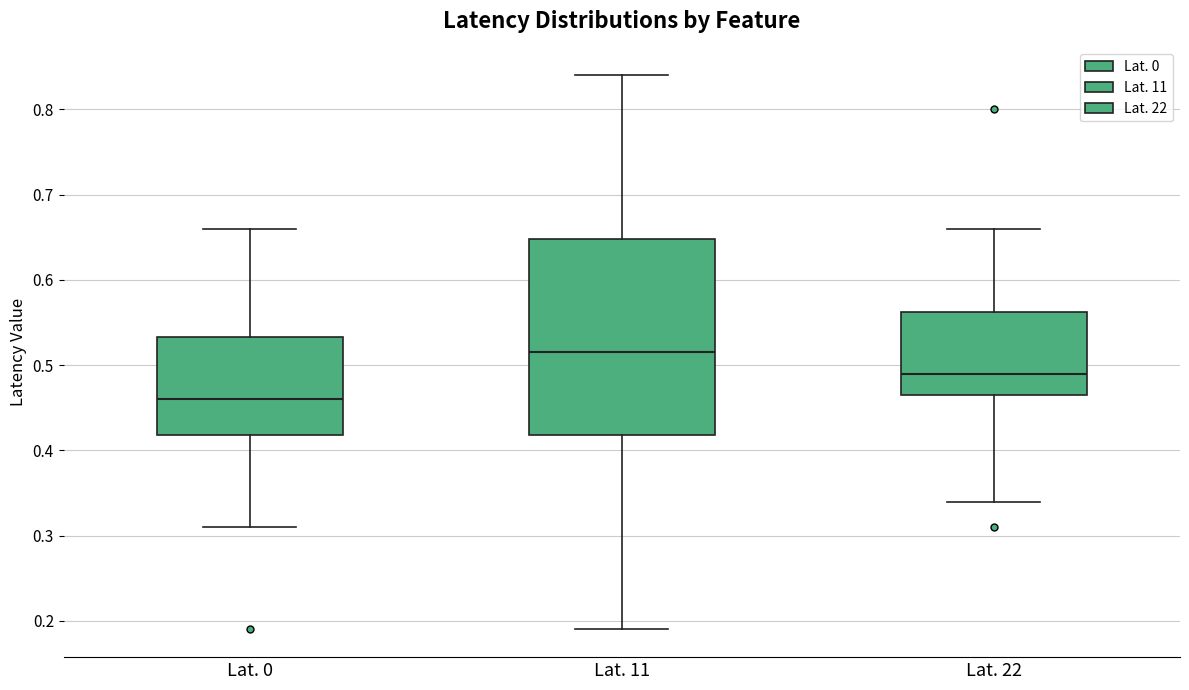

Reading left to right, transcribe this box plot: for each box, give where its median line is, the range the box spans, and where its two whiskers end, as read against the y-axis. The values are not printed on the chart, so give them approximately, as read against the axis.

Lat. 0: median 0.46, box 0.42 to 0.53, whiskers 0.31 to 0.66
Lat. 11: median 0.52, box 0.42 to 0.65, whiskers 0.19 to 0.84
Lat. 22: median 0.49, box 0.47 to 0.56, whiskers 0.34 to 0.66